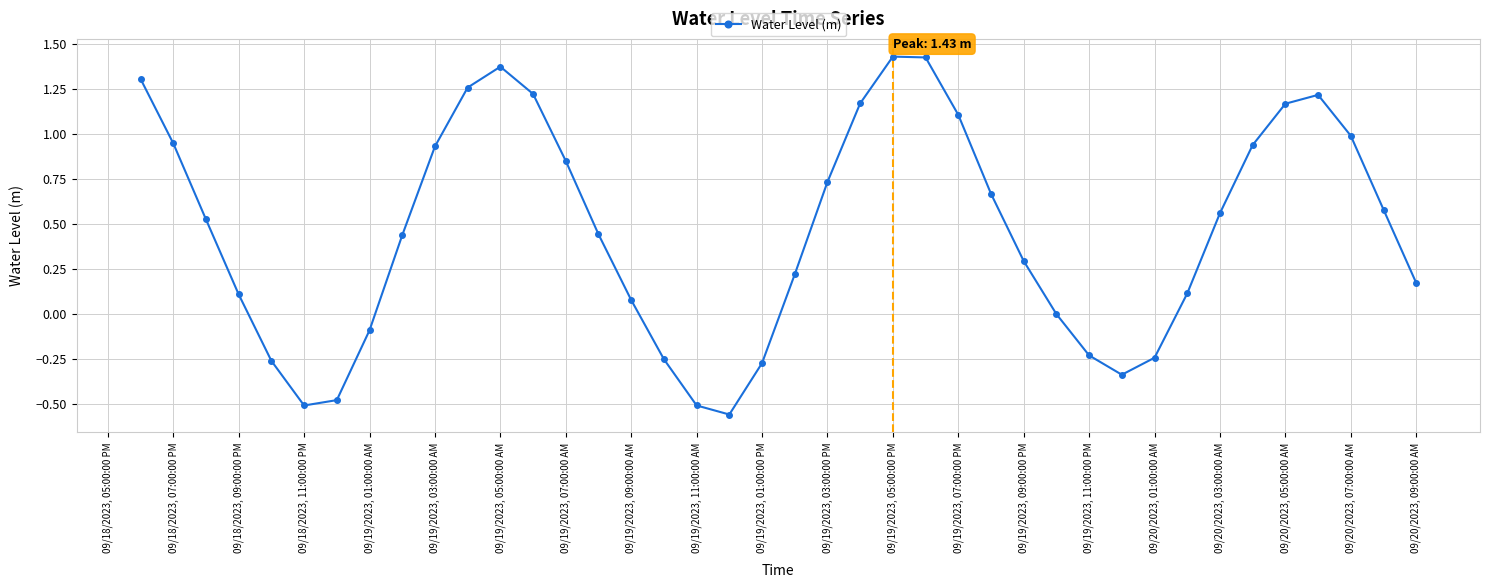

How many interior local peaks (higher than both neighbors) does the data have?

3